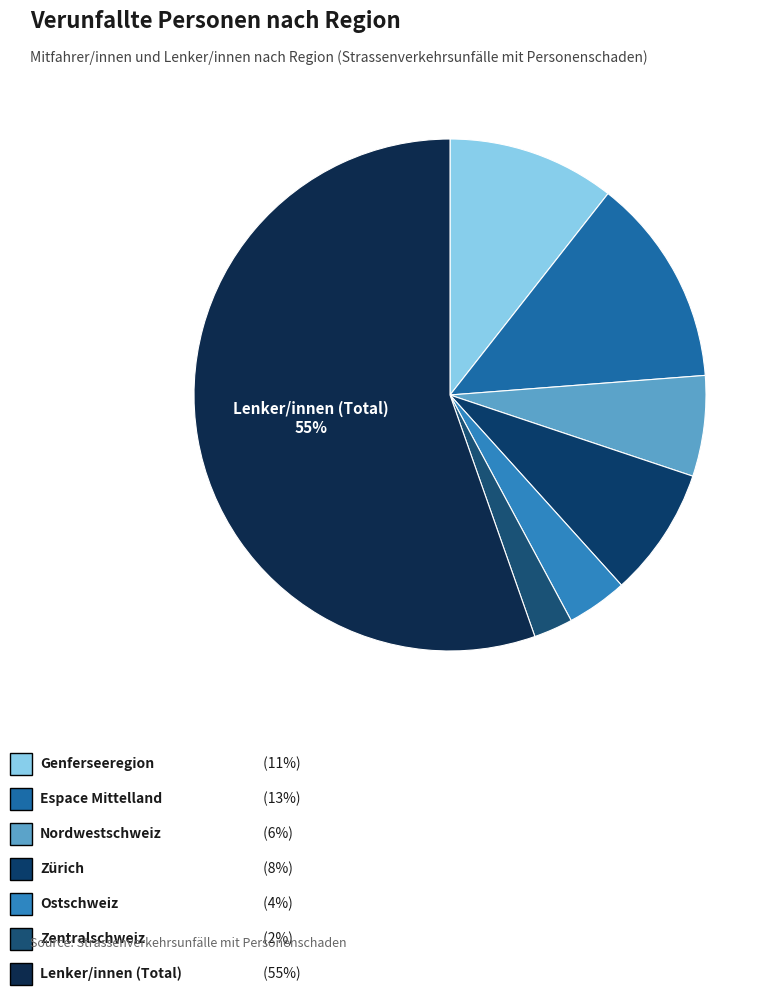

How many slices are in this pie chart?

7